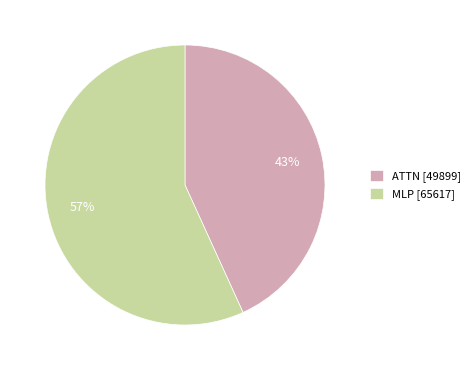

How many segments does this pie chart have?

2